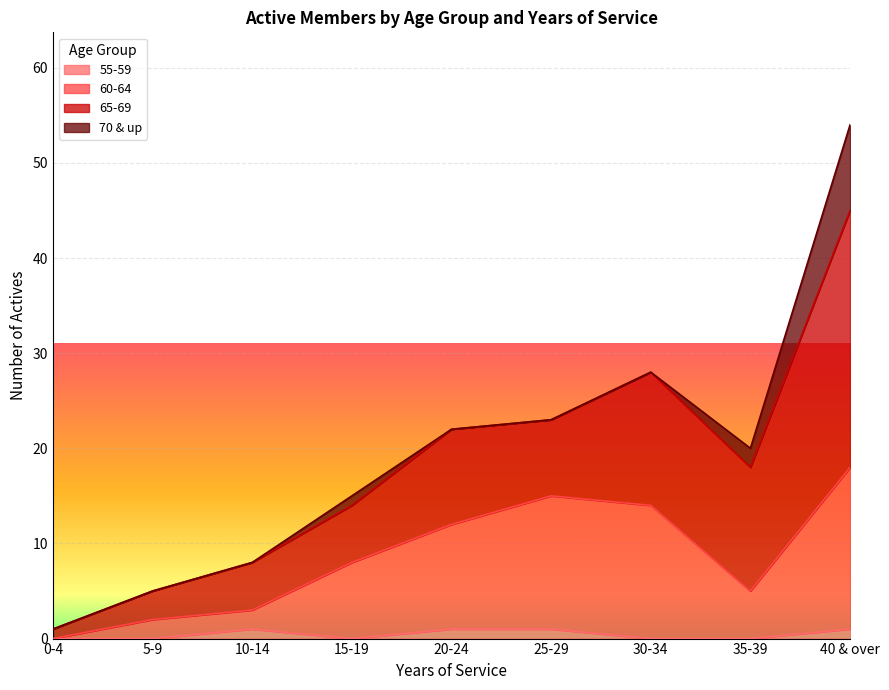

What position from the right is 5-9?

8